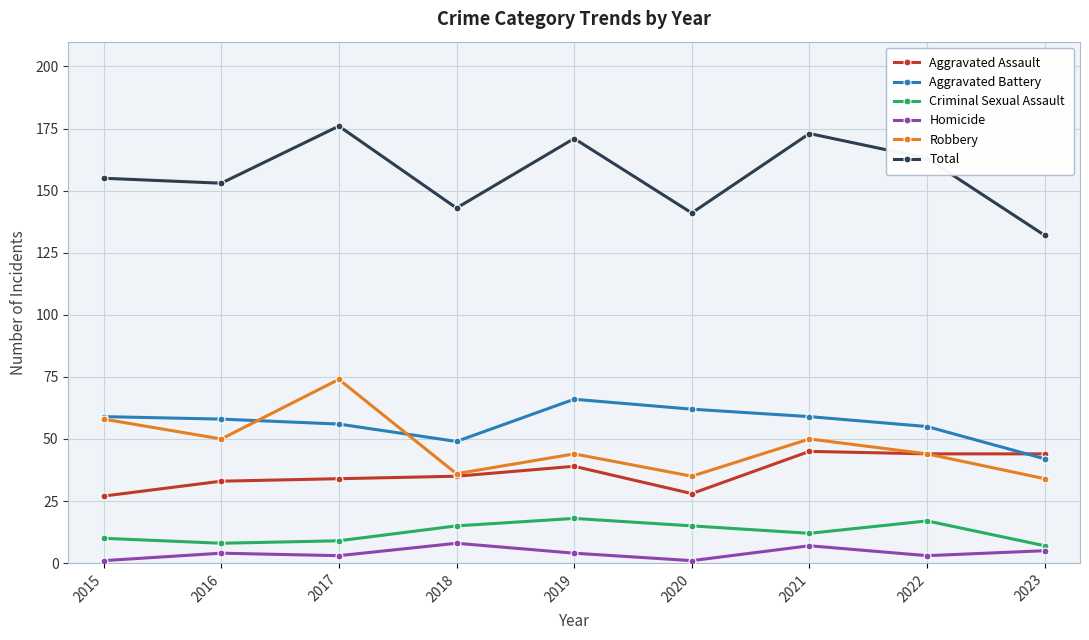

Which series changed the most between 2017 and 2018?

Robbery